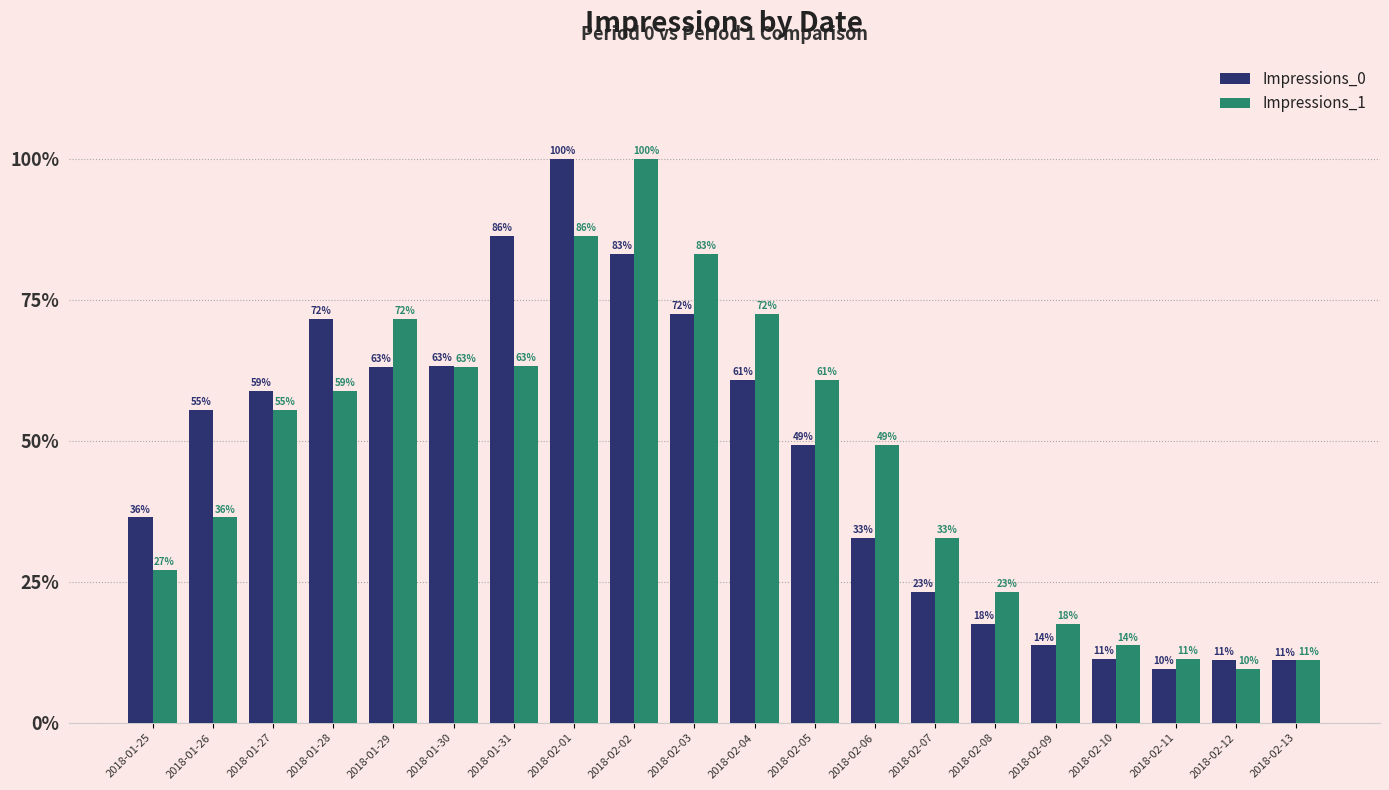

What are all the series names shown in the legend?

Impressions_0, Impressions_1